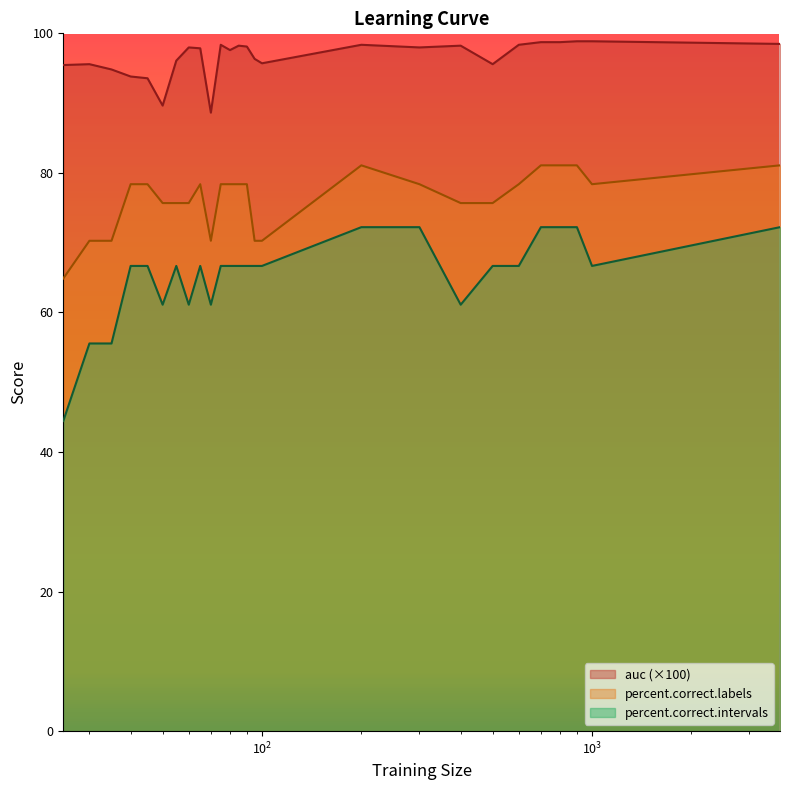

What is the difference between the second highest and second lowest values in the auc series?

9.2